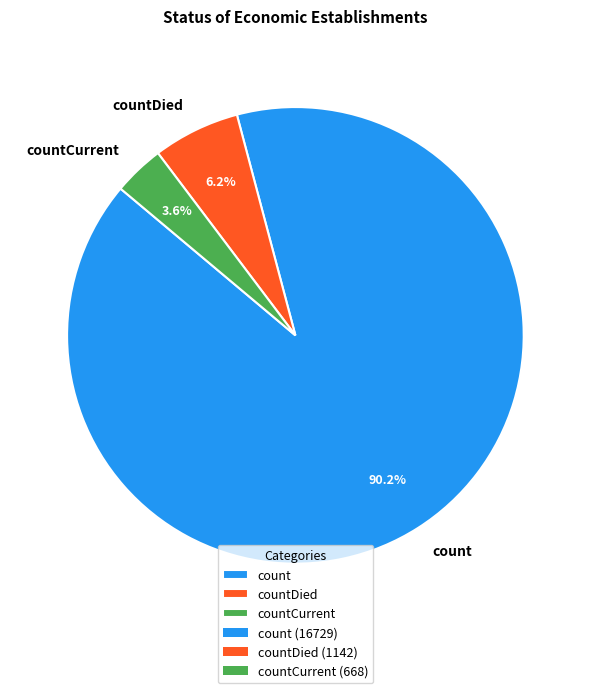

Is it true that countDied is 1% of the pie?

False